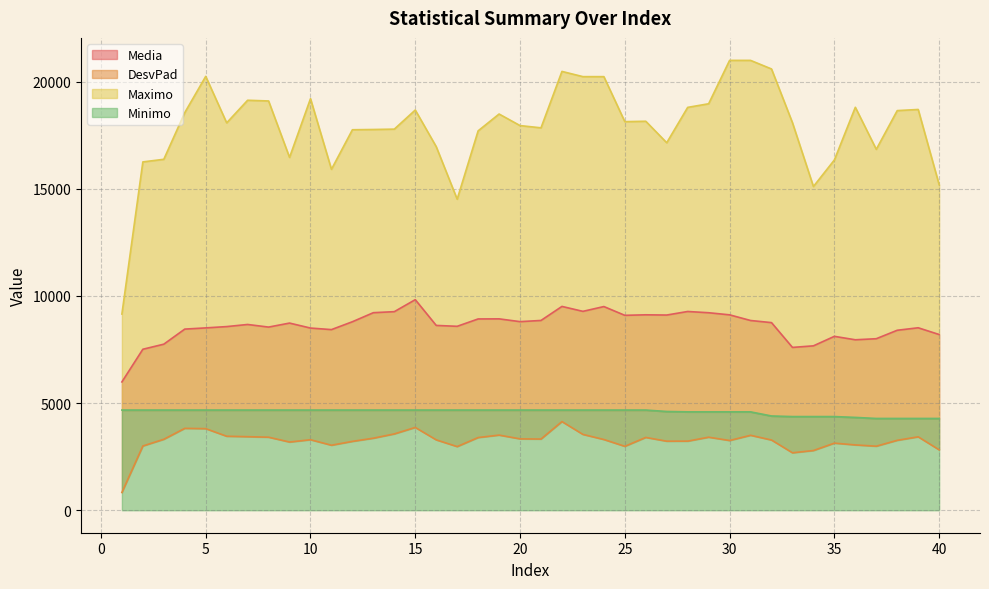

What is the difference between the highest and lowest values at 12?

14542.1